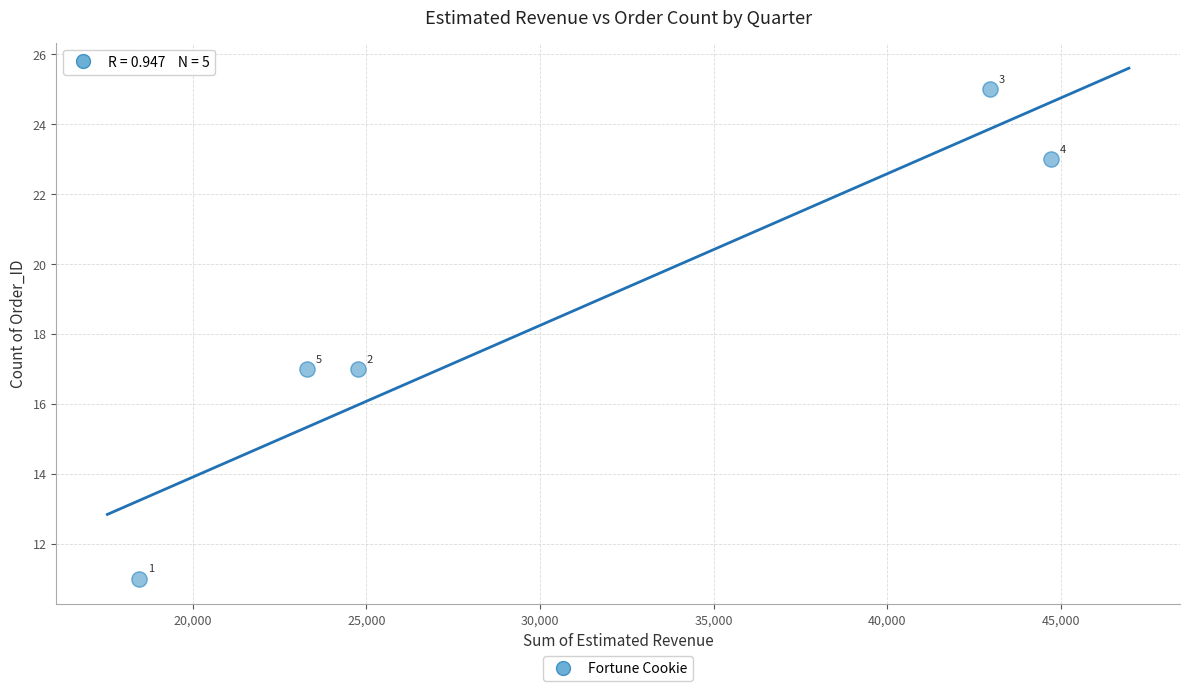

What Y value in the scatter plot is closest to 18?

17